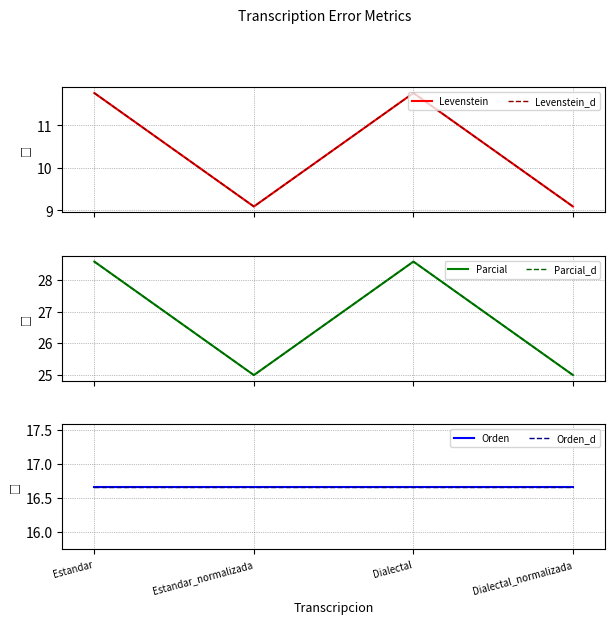

The value of Parcial at Dialectal_normalizada is 25.0. True or false?

True